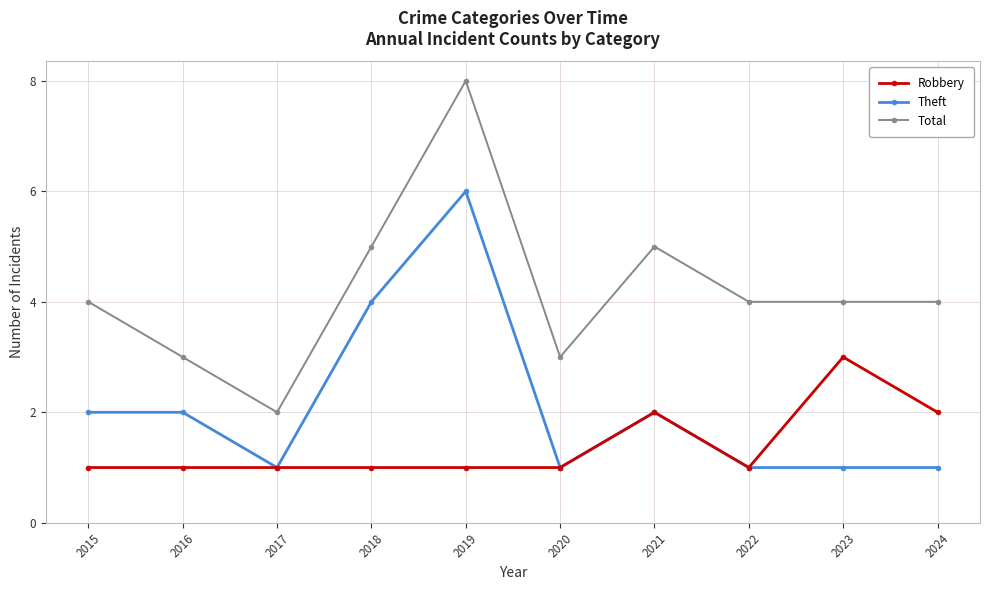

What are all the series names shown in the legend?

Robbery, Theft, Total